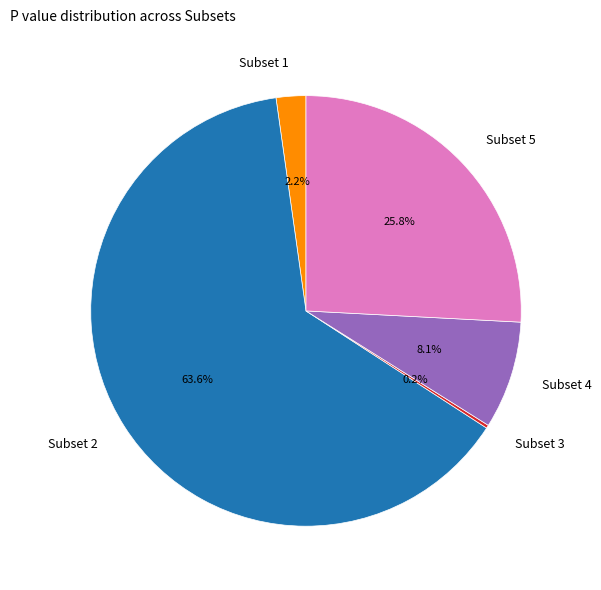

Which slice represents more than half of the pie?

Subset 2